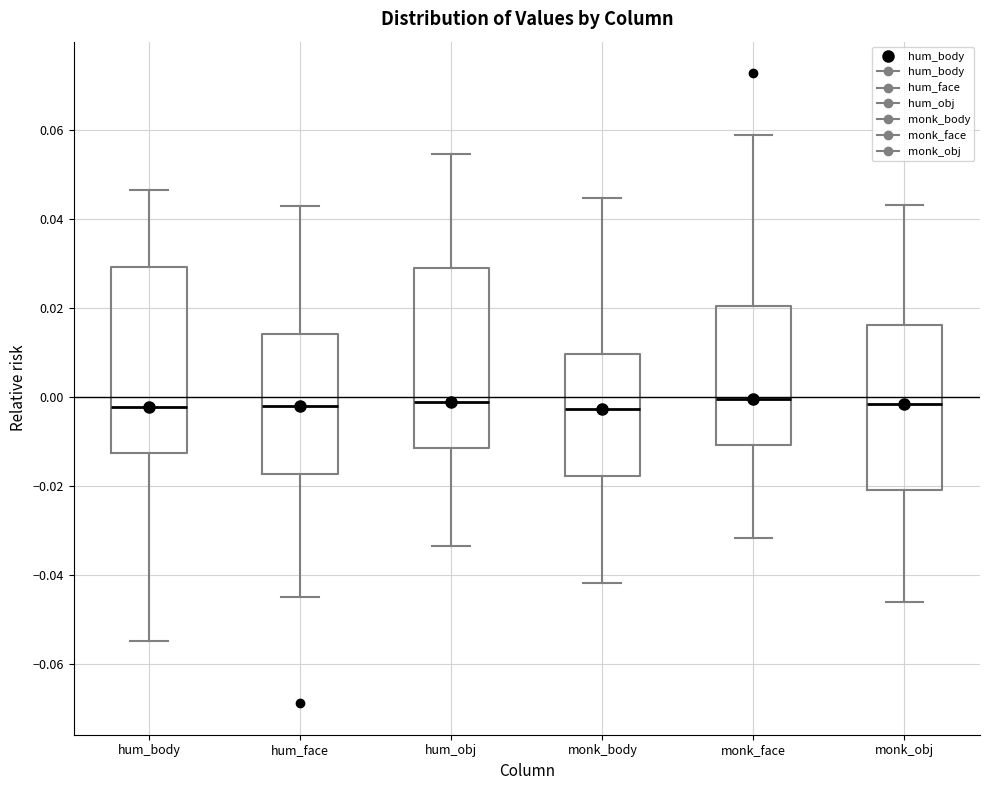

Where does the median line of the box for hum_body sit on the y-axis? The values are not printed on the chart, so give them approximately, as read against the axis.

-0.002